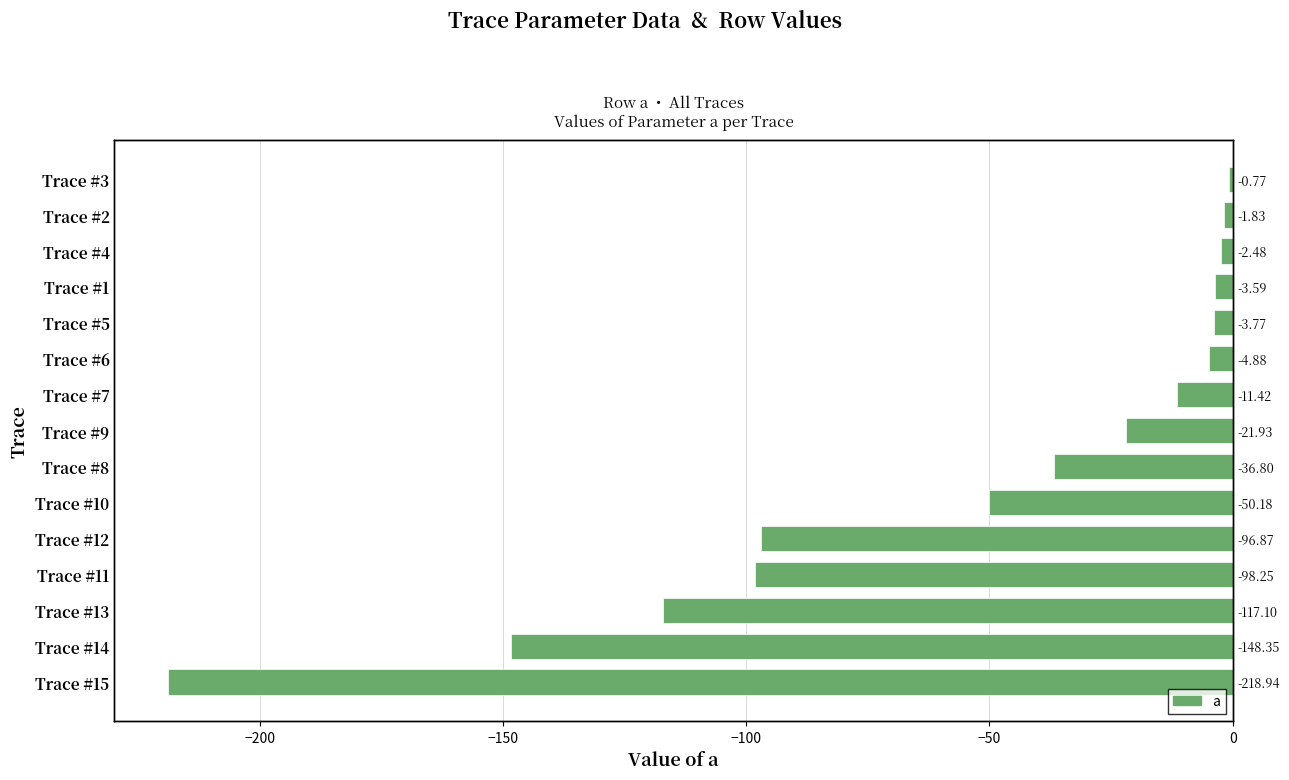

Reading left to right, extract all data points from this chart.

-218.9	-148.3	-117.1	-98.2	-96.9	-50.2	-36.8	-21.9	-11.4	-4.9	-3.8	-3.6	-2.5	-1.8	-0.8